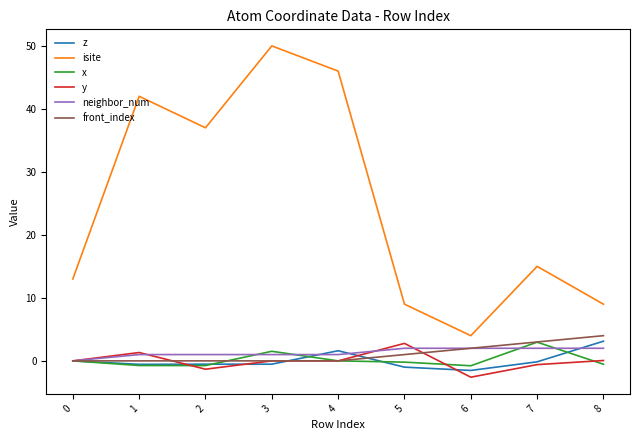

What is the average value of the isite series?

25.0